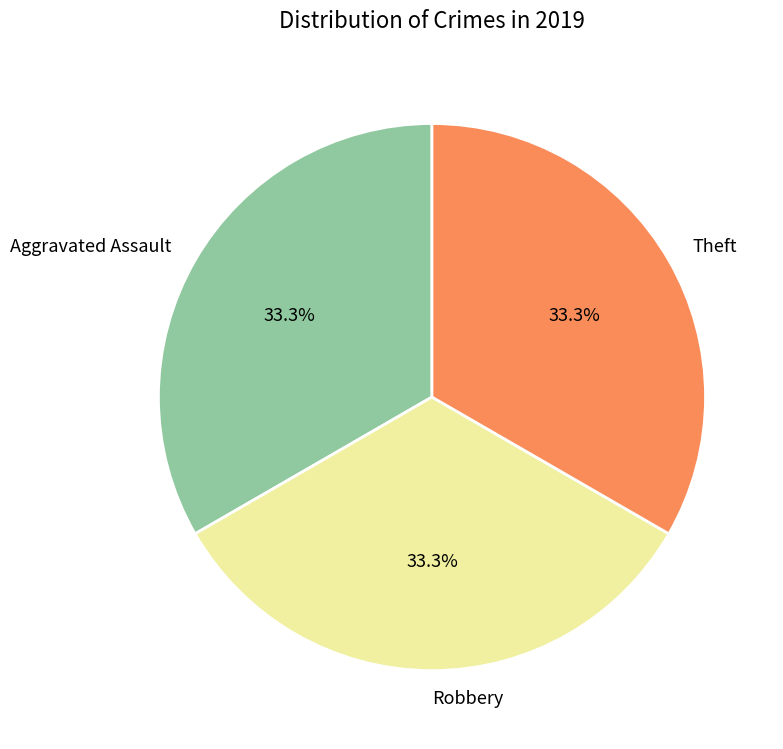

True or false: Robbery accounts for 41% of the total.

False